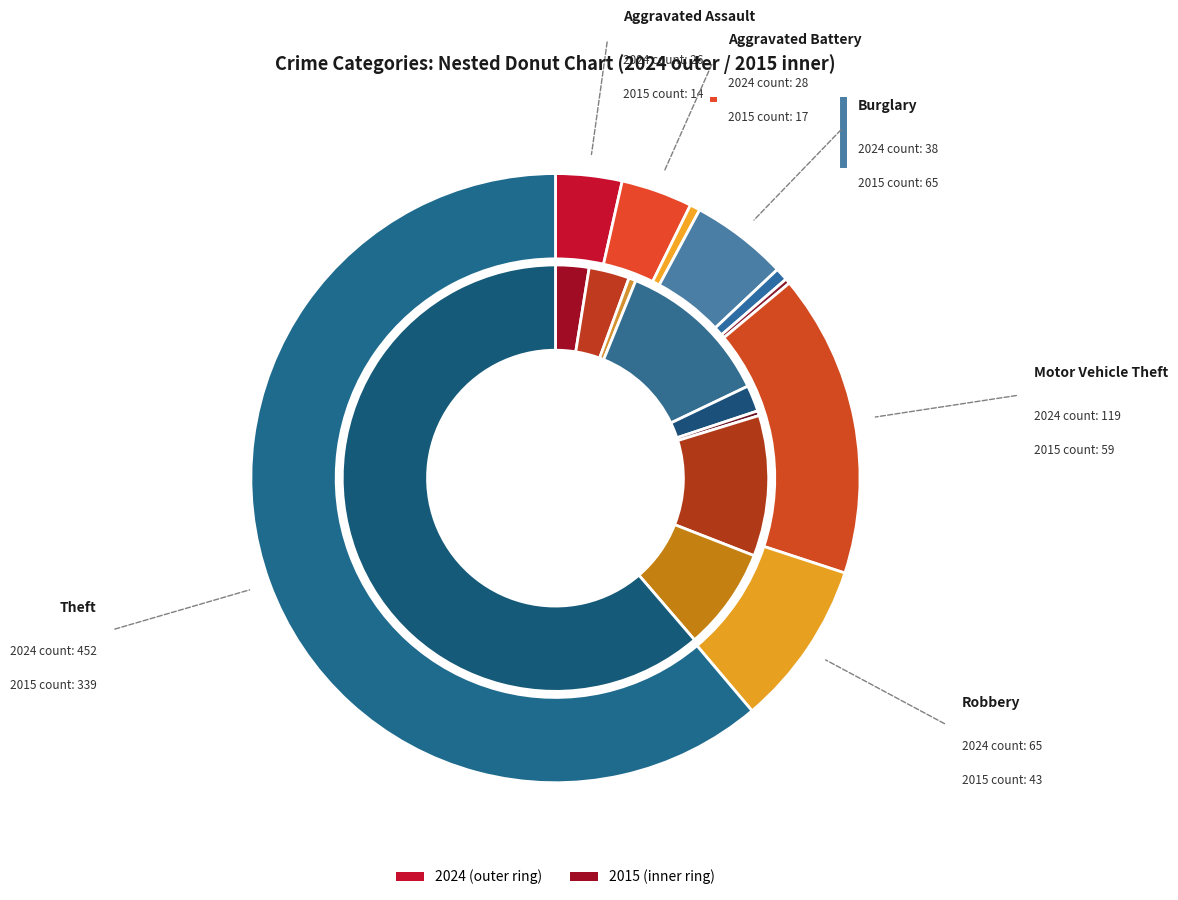

To the nearest percent, what is the difference between the Aggravated Assault and Theft slice percentages?

59%